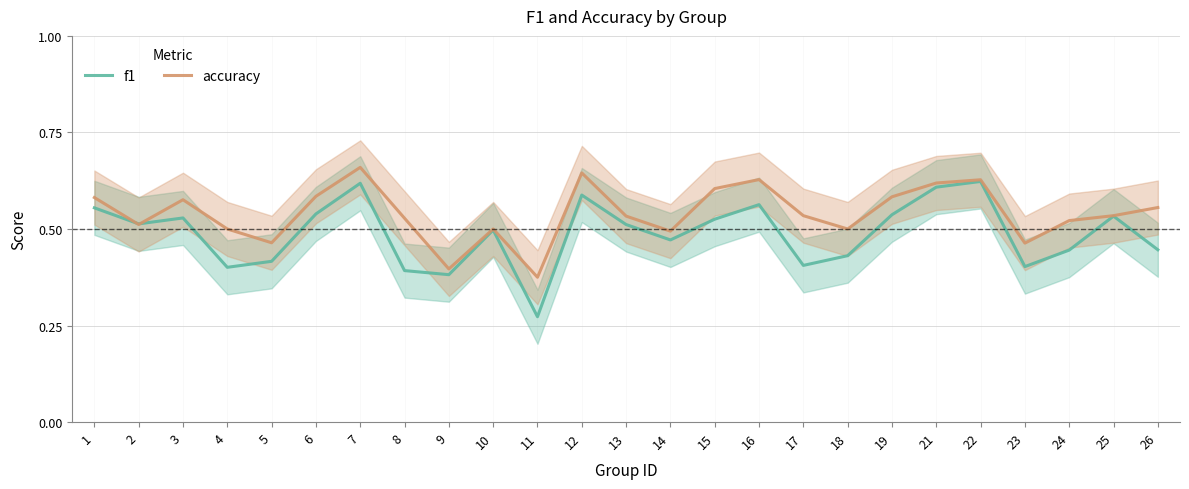

Which series has the largest total across all categories?

accuracy